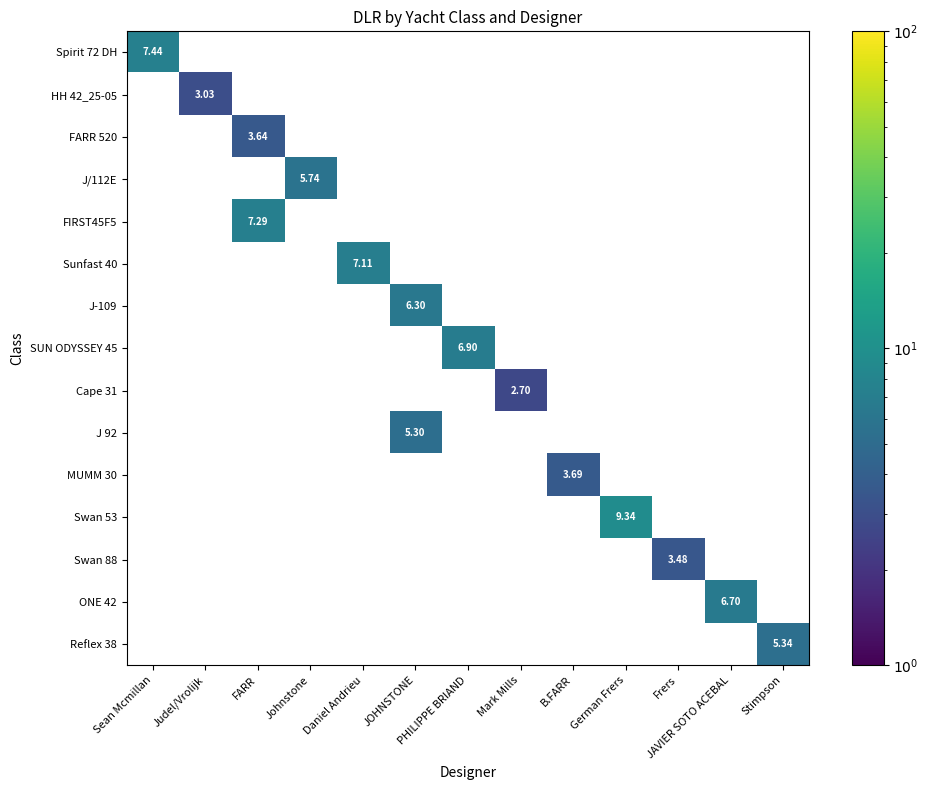

Which has a higher value, JOHNSTONE or JAVIER SOTO ACEBAL?

JAVIER SOTO ACEBAL